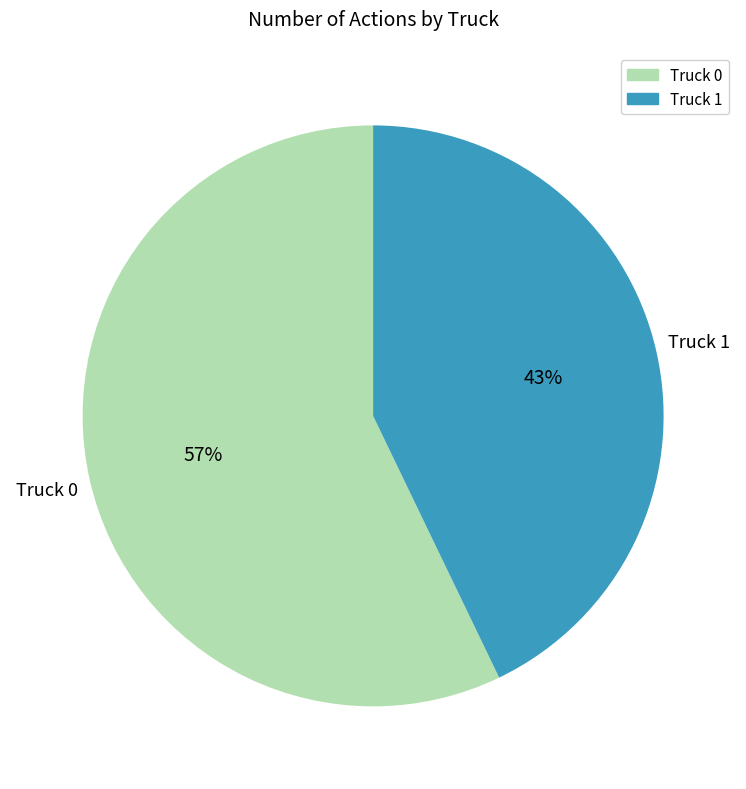

What is the largest slice in the pie chart?

Truck 0